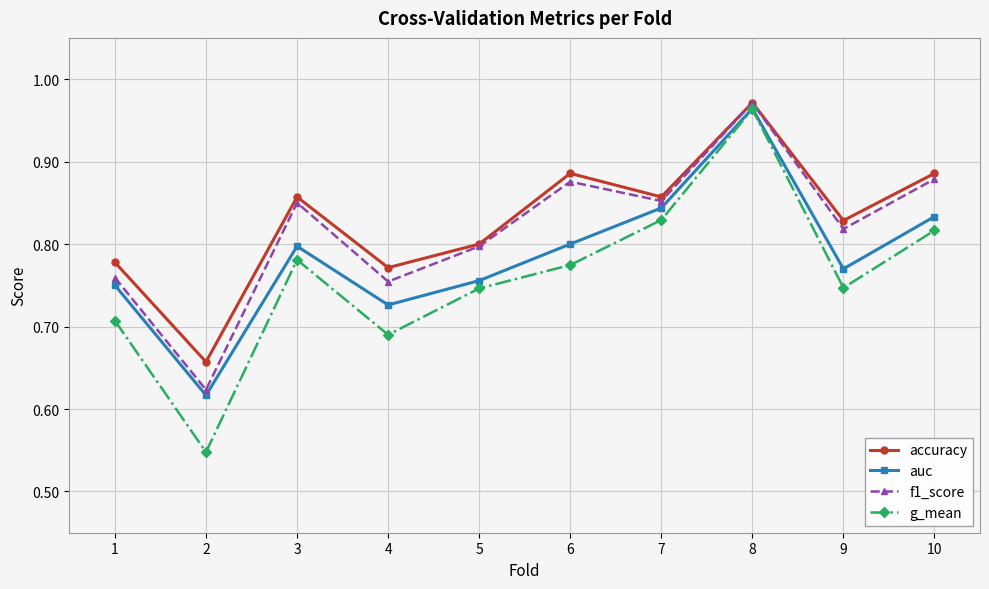

What is the sum of the accuracy values at 2 and 1?

1.4